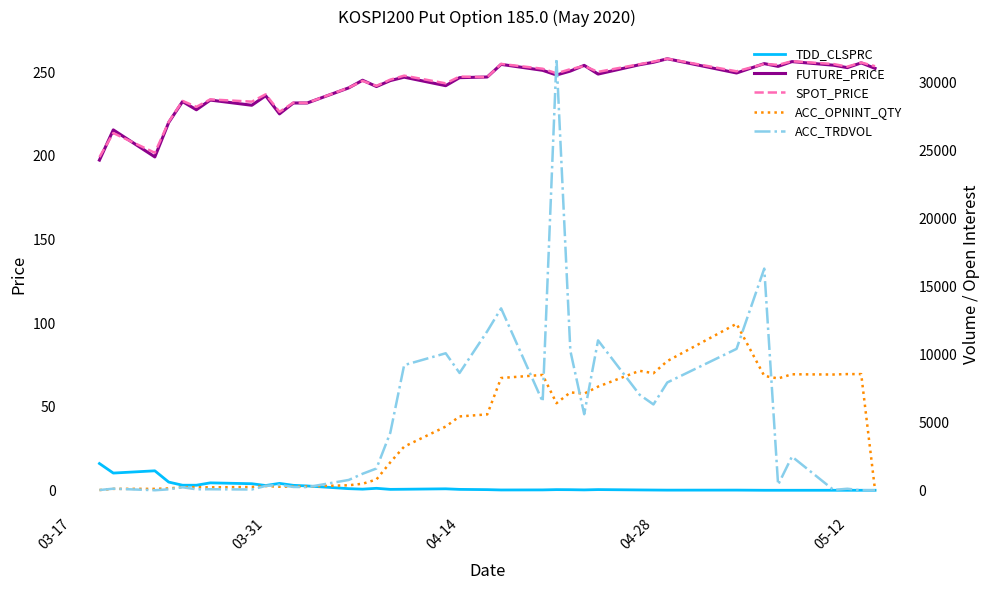

What are all the series names shown in the legend?

TDD_CLSPRC, FUTURE_PRICE, SPOT_PRICE, ACC_OPNINT_QTY, ACC_TRDVOL